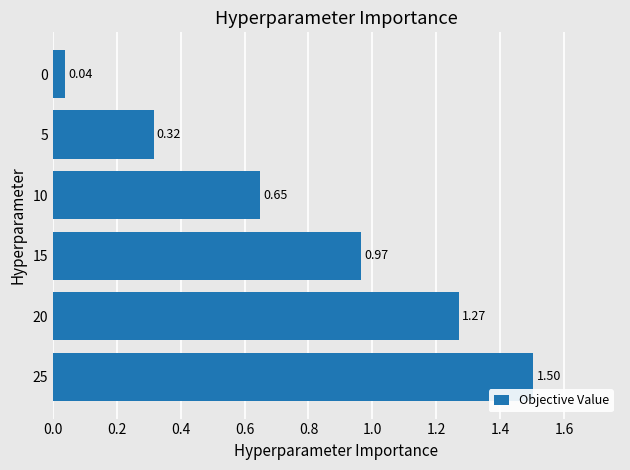

What is the difference between the second highest and minimum values?

1.2